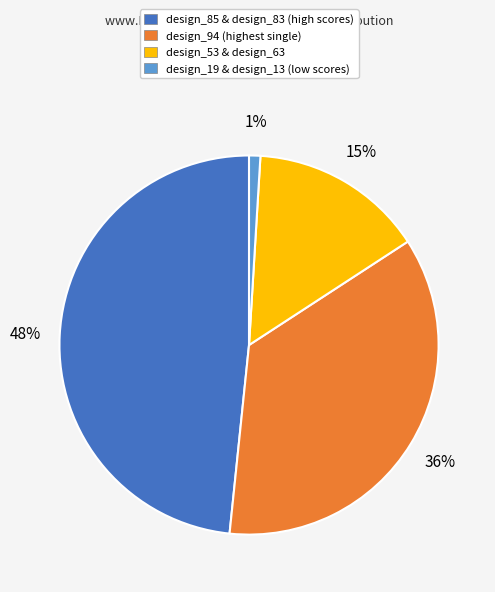

Does any single category account for the majority?

No